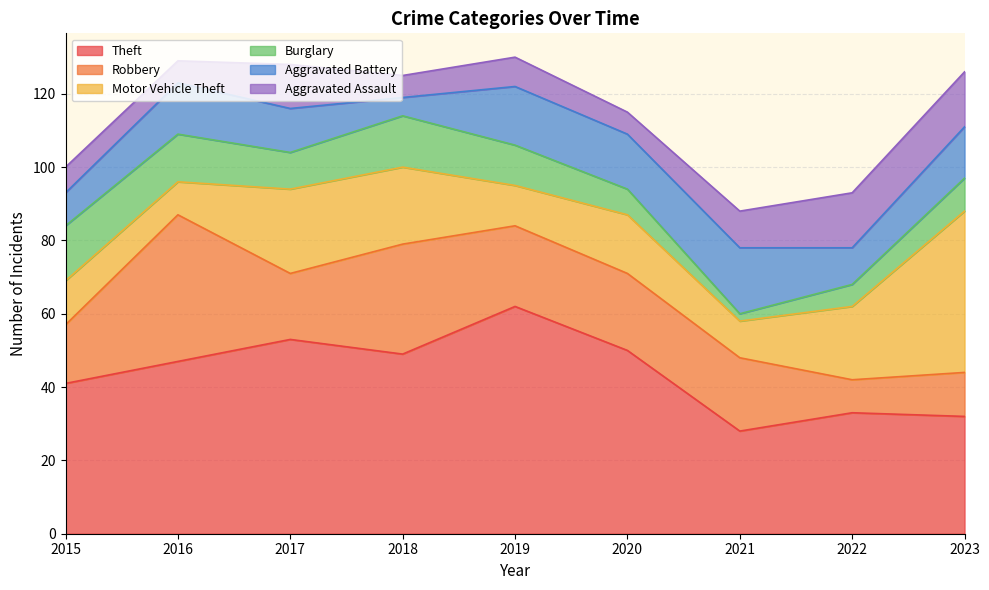

At which category does Motor Vehicle Theft reach its first local peak?

2017